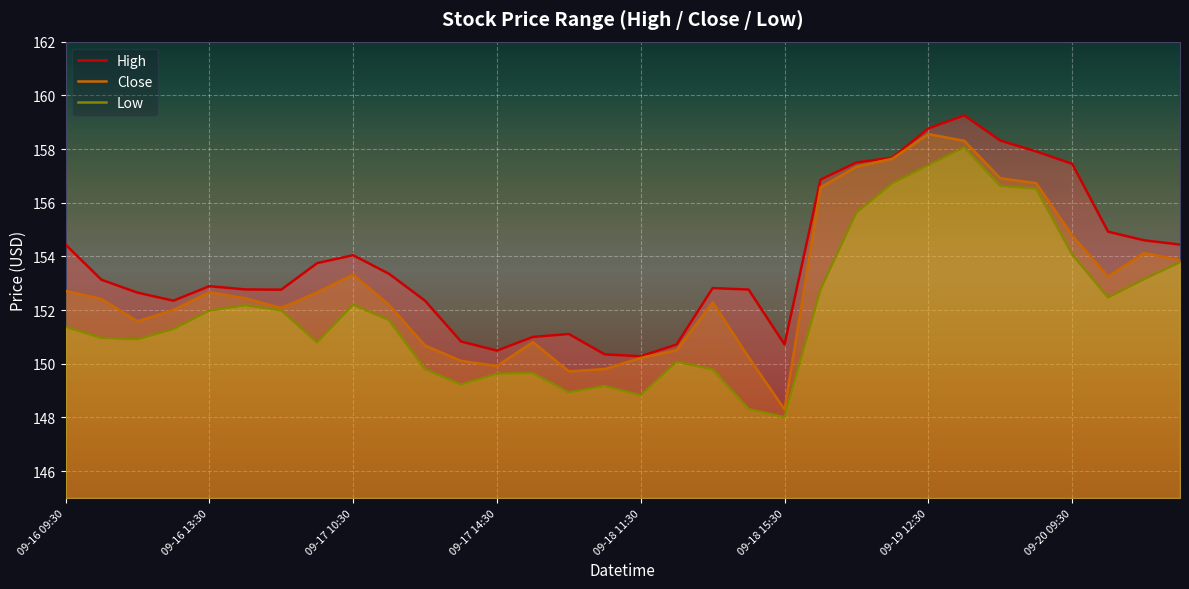

True or false: Close and High cross at least once.

False